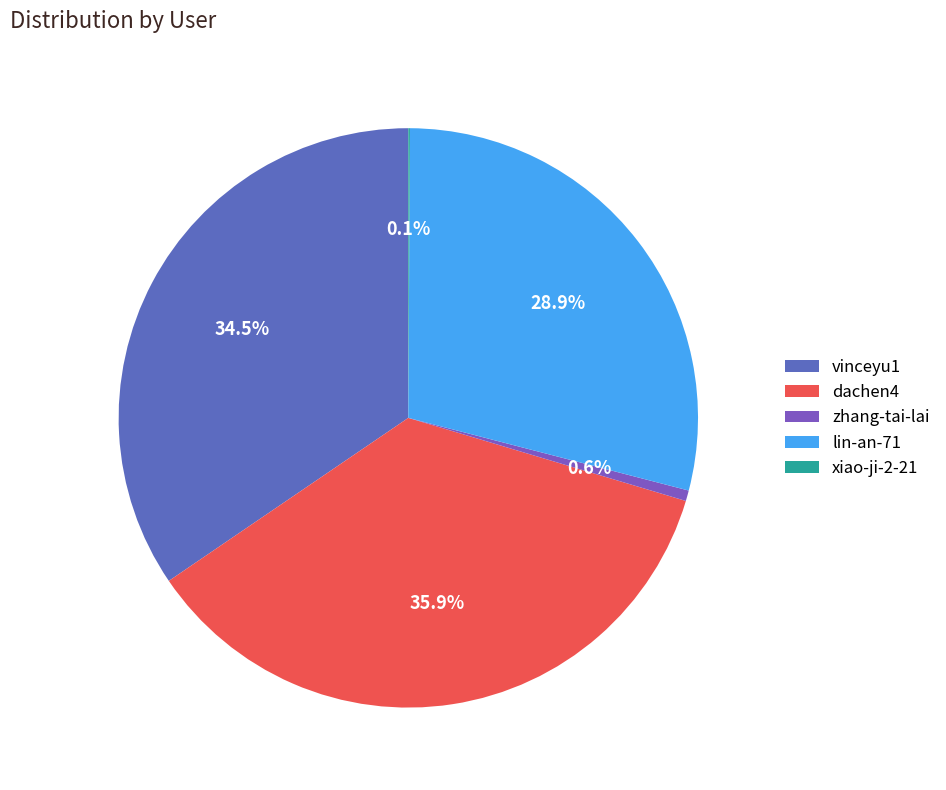

Which slice is the largest?

dachen4